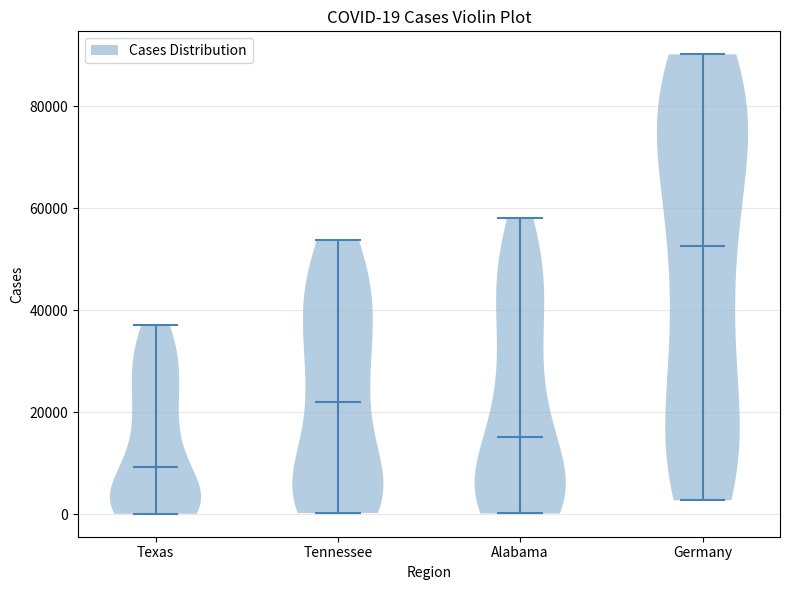

Which violin has the lowest median line?

Texas